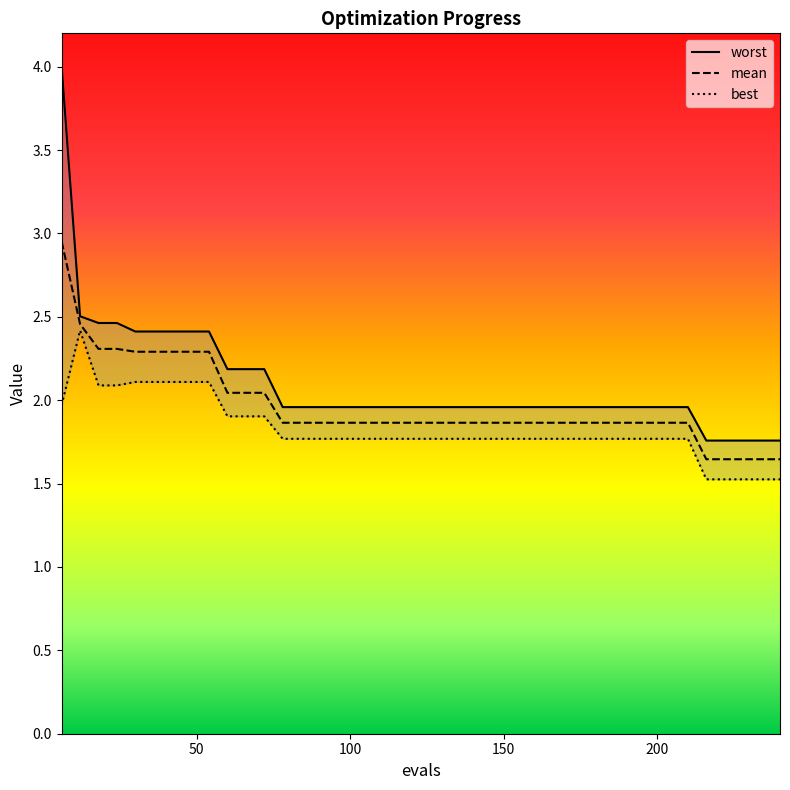

The mean series shows 2.5 at 12. True or false?

True